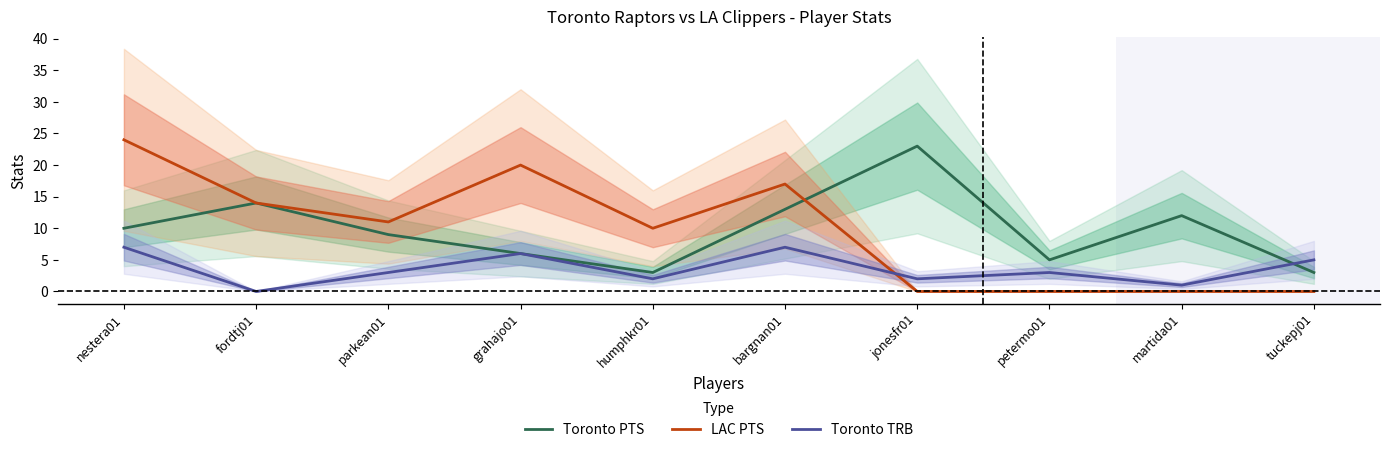

In Toronto PTS, how many points are higher than both neighbors (excluding endpoints)?

3